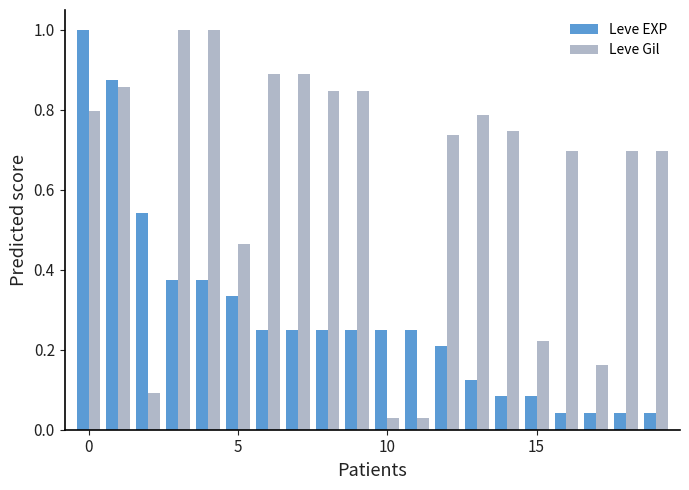

Which series has the largest total across all categories?

Leve Gil